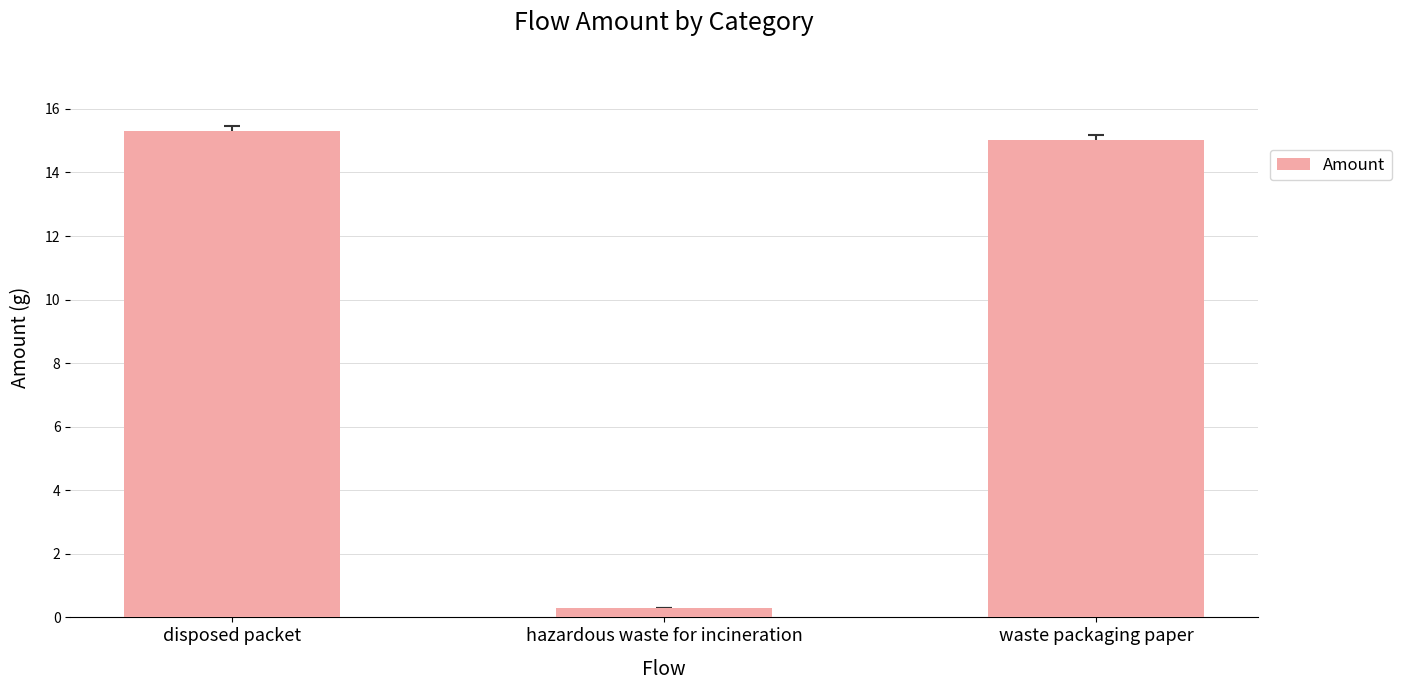

Which has a higher value, hazardous waste for incineration or disposed packet?

disposed packet